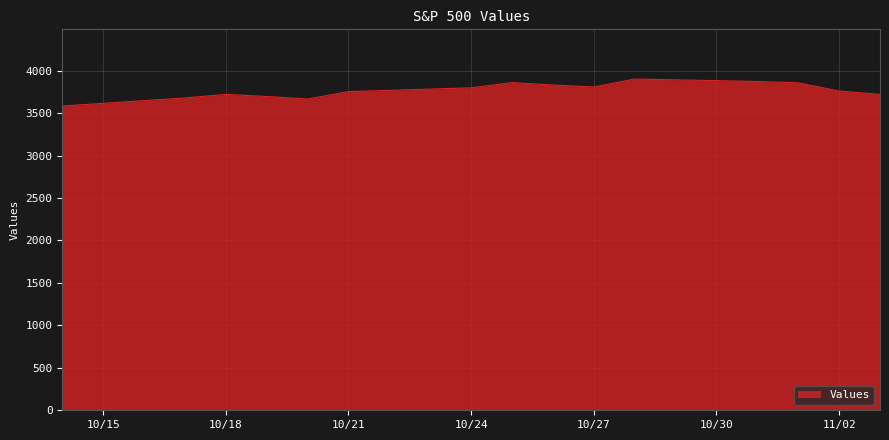

What is the smallest value displayed?

3583.1